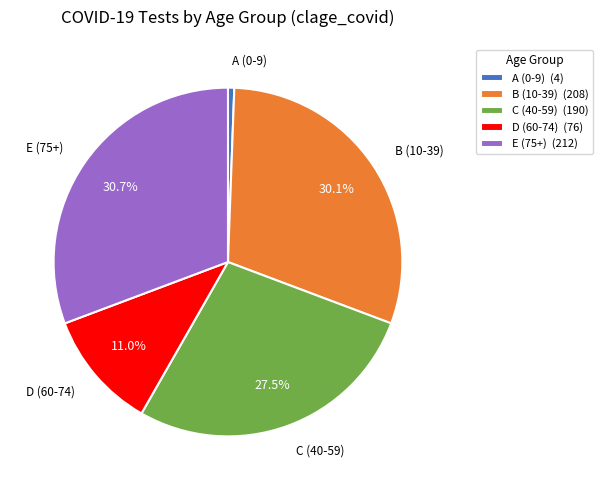

The B slice represents 30% of the pie. True or false?

True